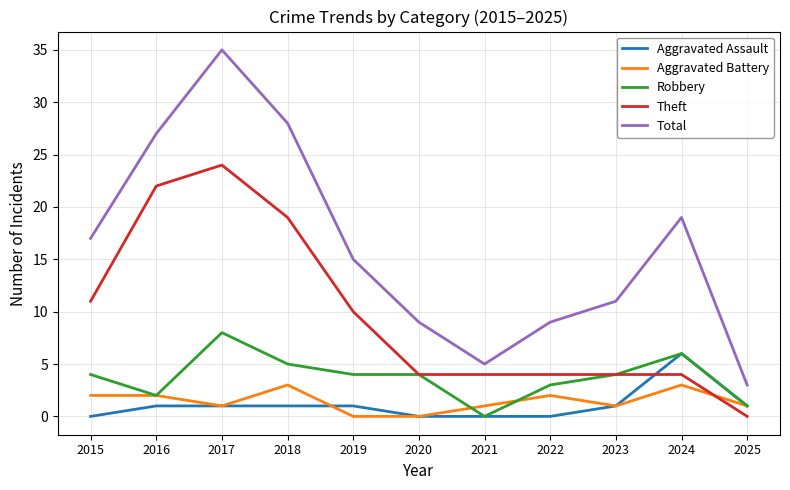

True or false: Theft and Aggravated Battery intersect in this chart.

True